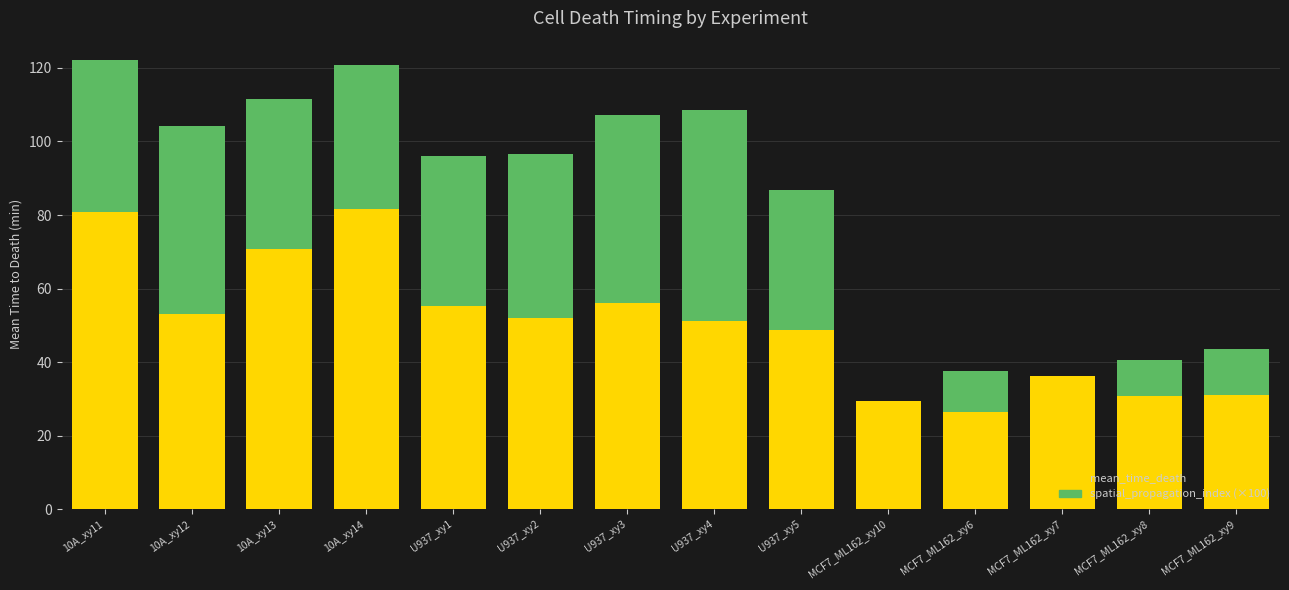

Are the bars grouped side by side (vs. stacked)?

No